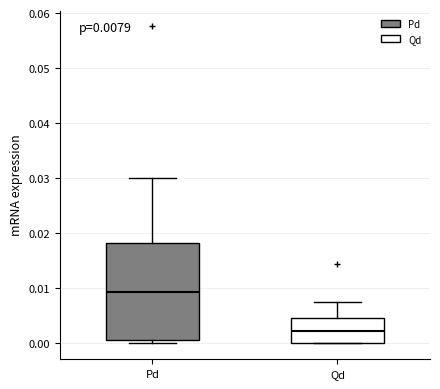

Comparing the boxes themselves (not the whiskers), which one is the tallest?

Pd